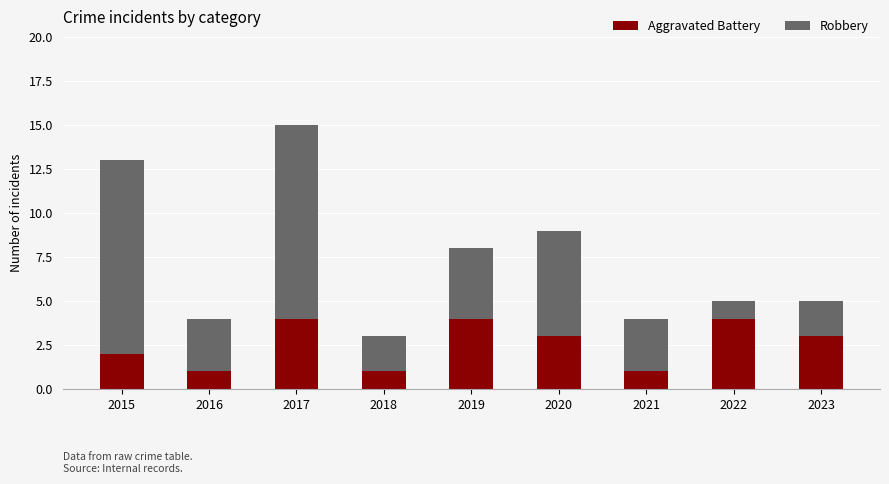

What is the sum of all Aggravated Battery values?

23